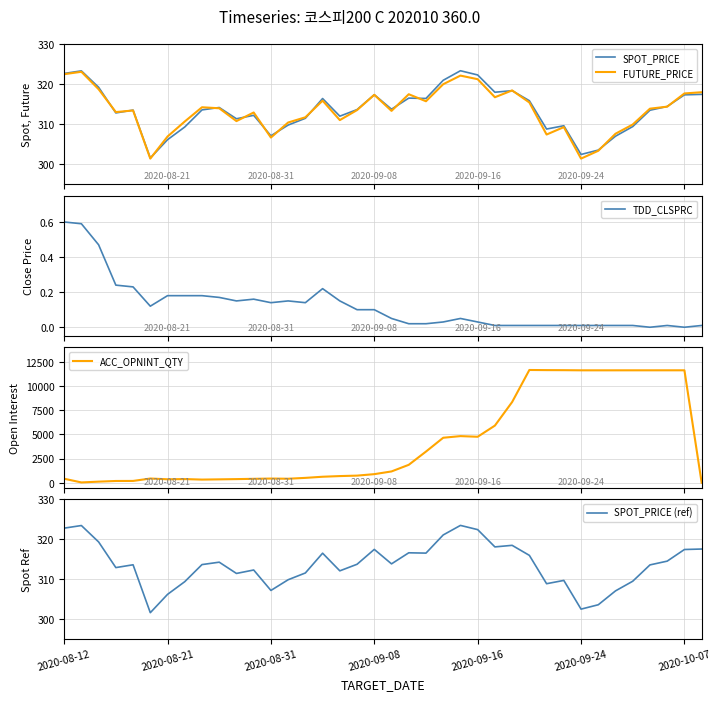

What are all the series names shown in the legend?

SPOT_PRICE, FUTURE_PRICE, TDD_CLSPRC, ACC_OPNINT_QTY, SPOT_PRICE (ref)